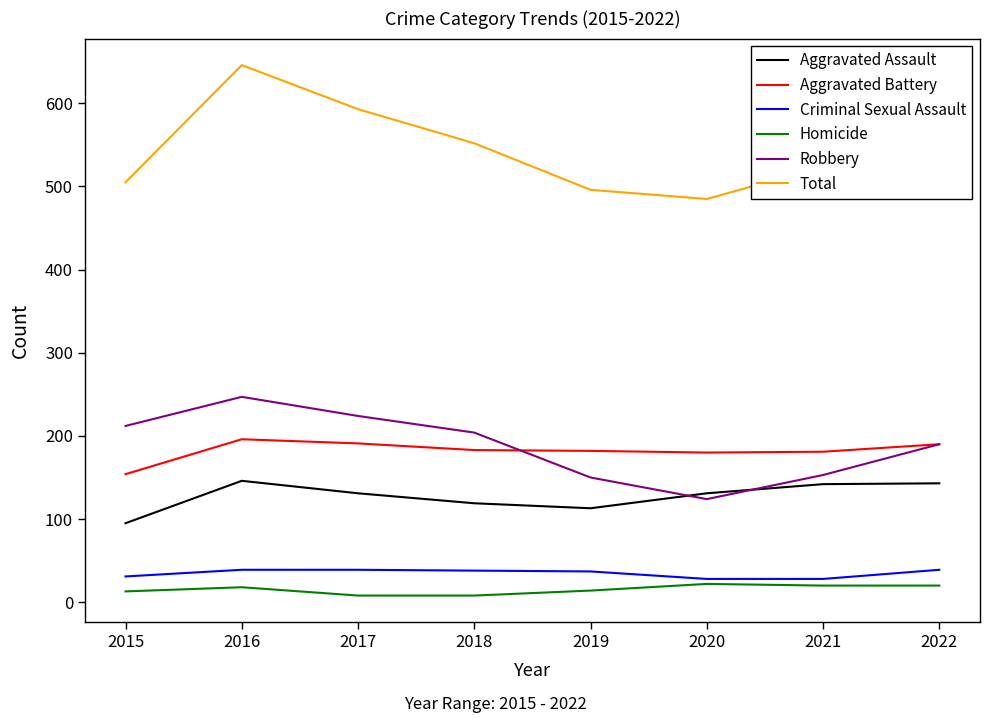

How many lines are shown in the chart?

6